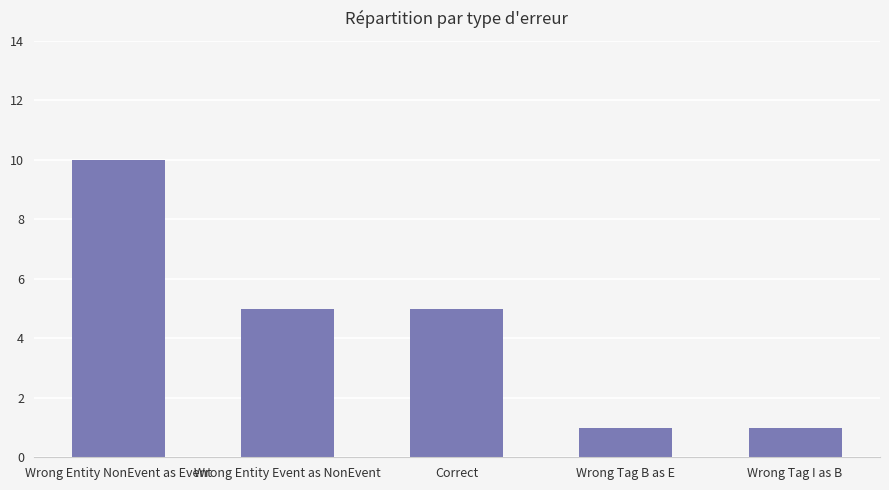

Between Wrong Tag I as B and Wrong Entity NonEvent as Event, which is larger?

Wrong Entity NonEvent as Event